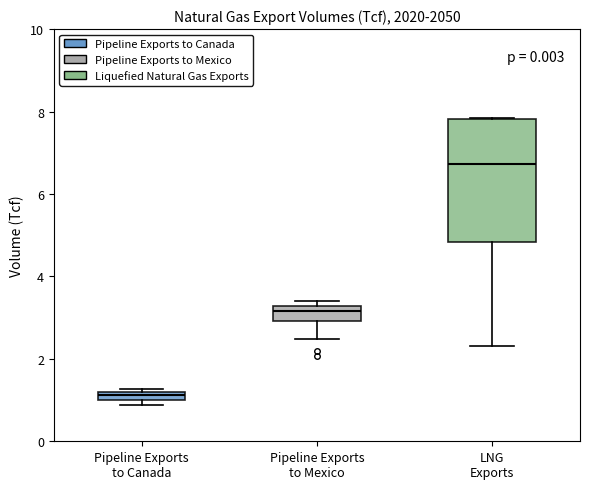

Where is the lower edge of the box for Pipeline Exports to Canada on the y-axis? The values are not printed on the chart, so give them approximately, as read against the axis.

1.0